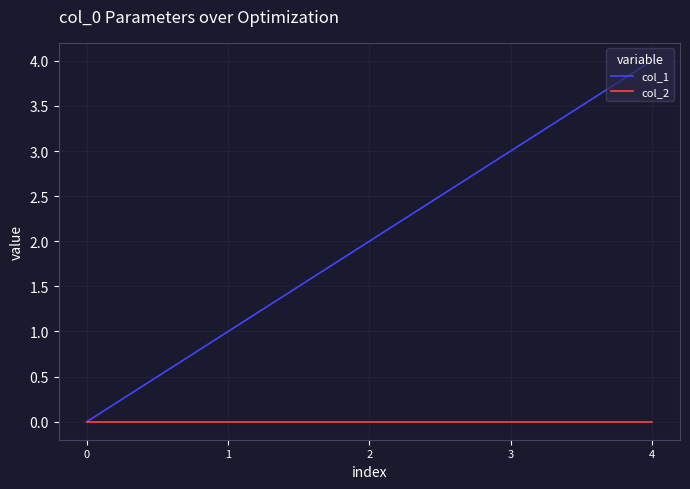

Reading right to left, list all the values displayed in this chart.

col_1: 4	3	2	1	0
col_2: 0	0	0	0	0